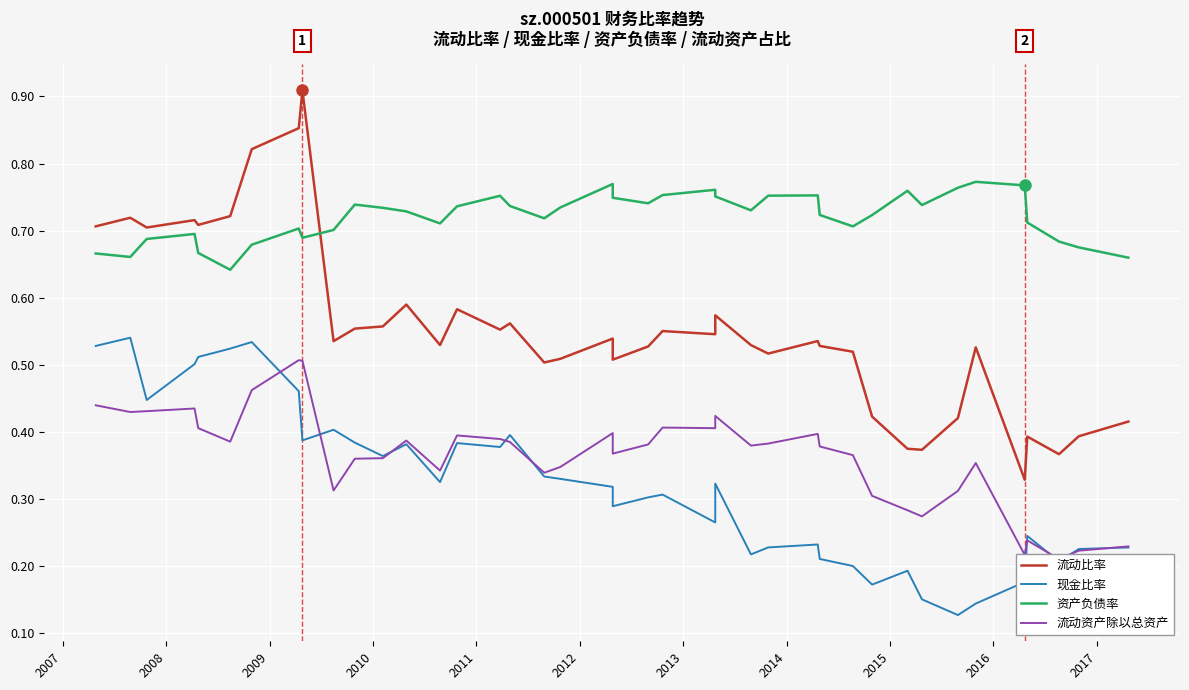

How many intersections are there between 流动比率 and 资产负债率?

1